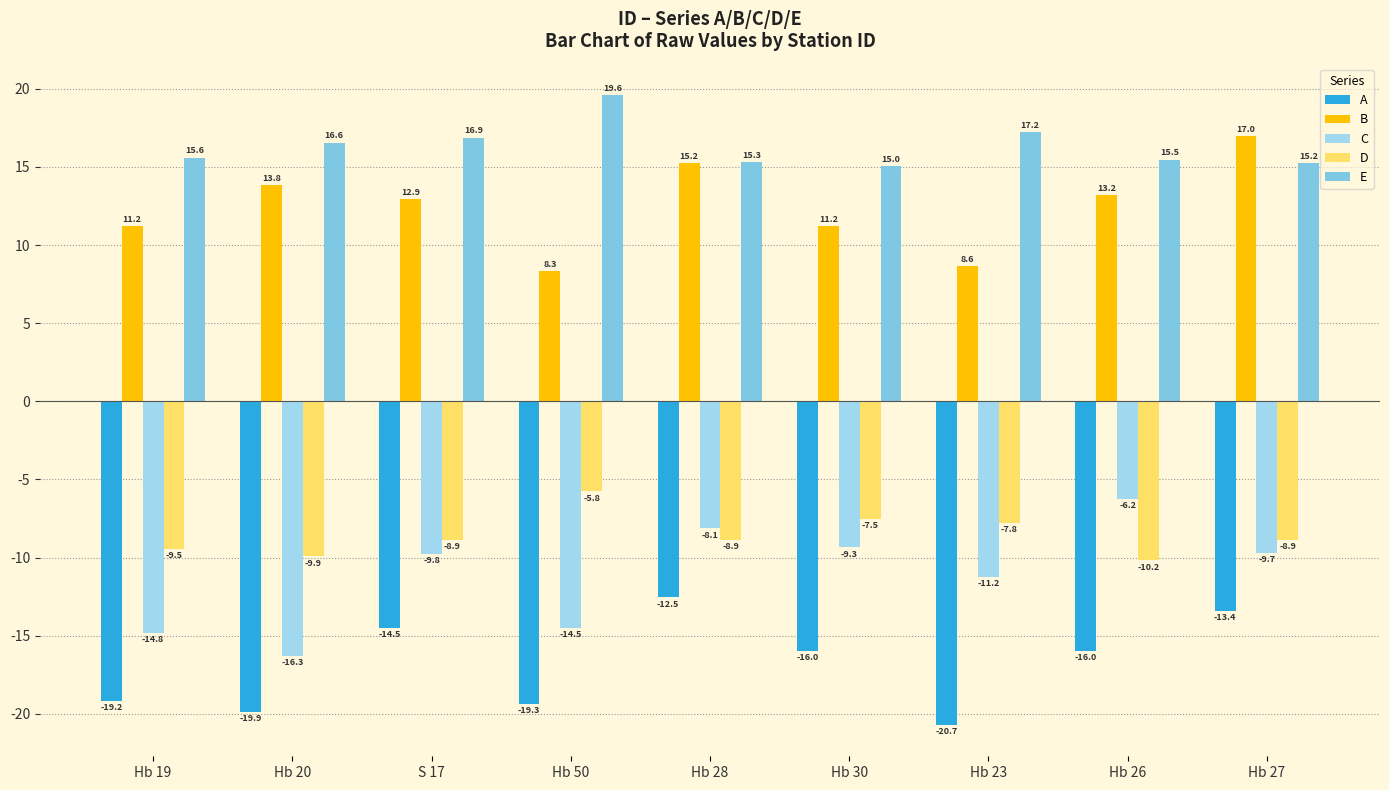

Which category has the highest value across all series?

Hb 50